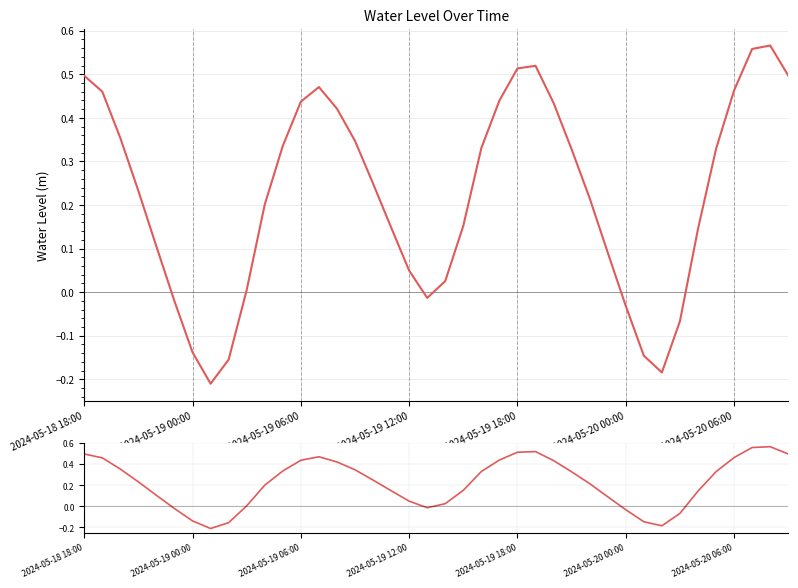

The value at 16 is 0.2. True or false?

True